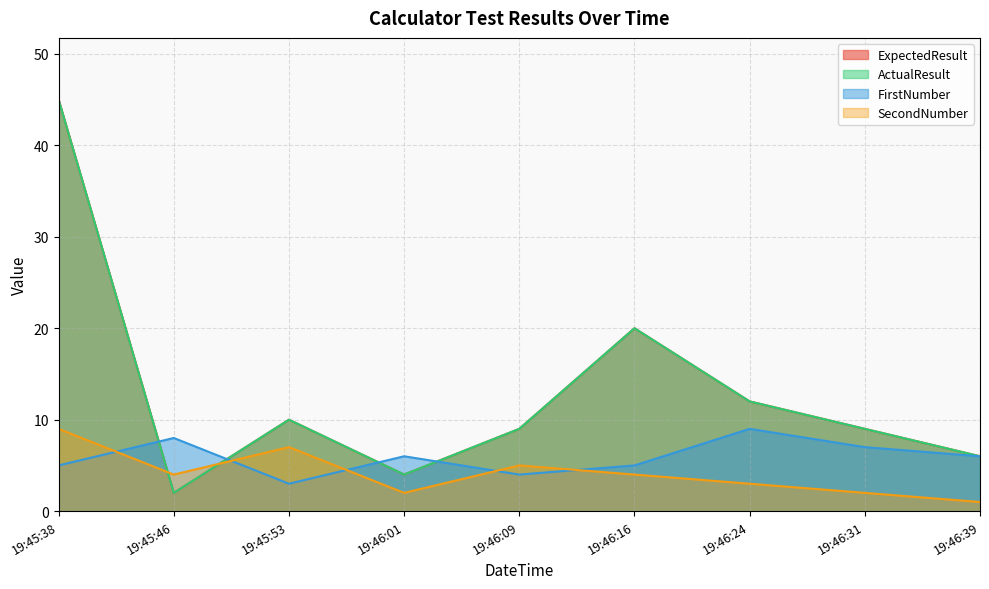

The value of SecondNumber at 19:46:09 is 2. True or false?

False